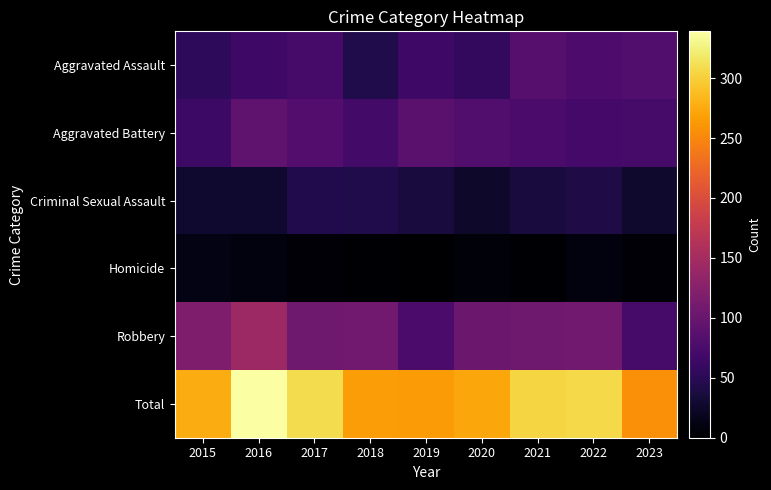

What is the difference between the highest and lowest values at 2017?

304